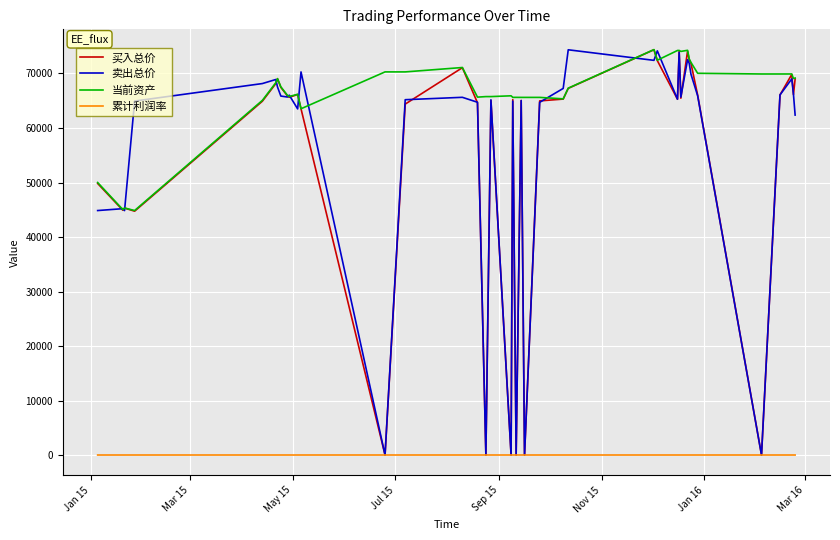

What is the maximum value shown in the chart?

74383.5